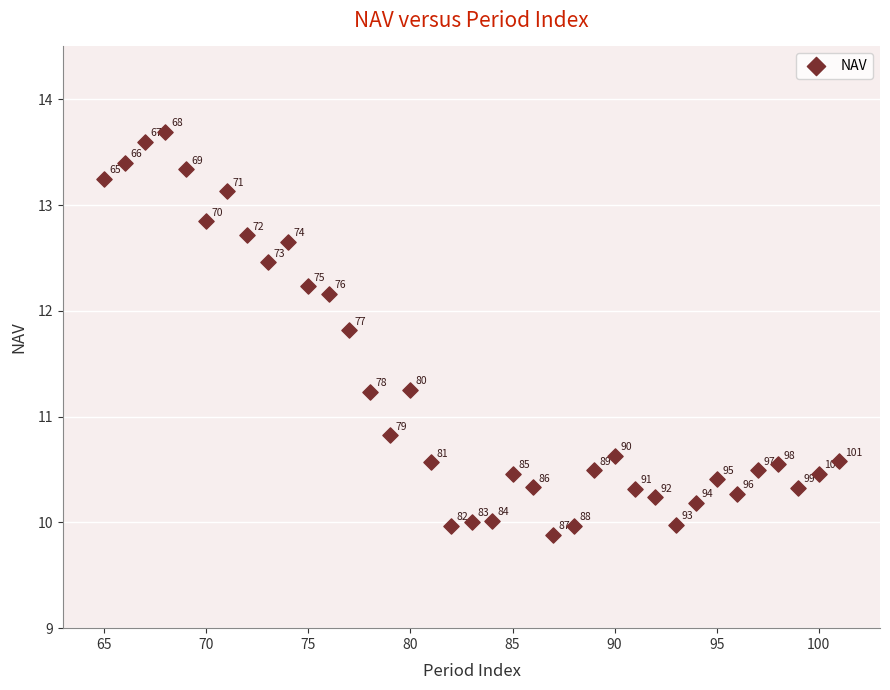

What Y value in the scatter plot is closest to 11?

10.8